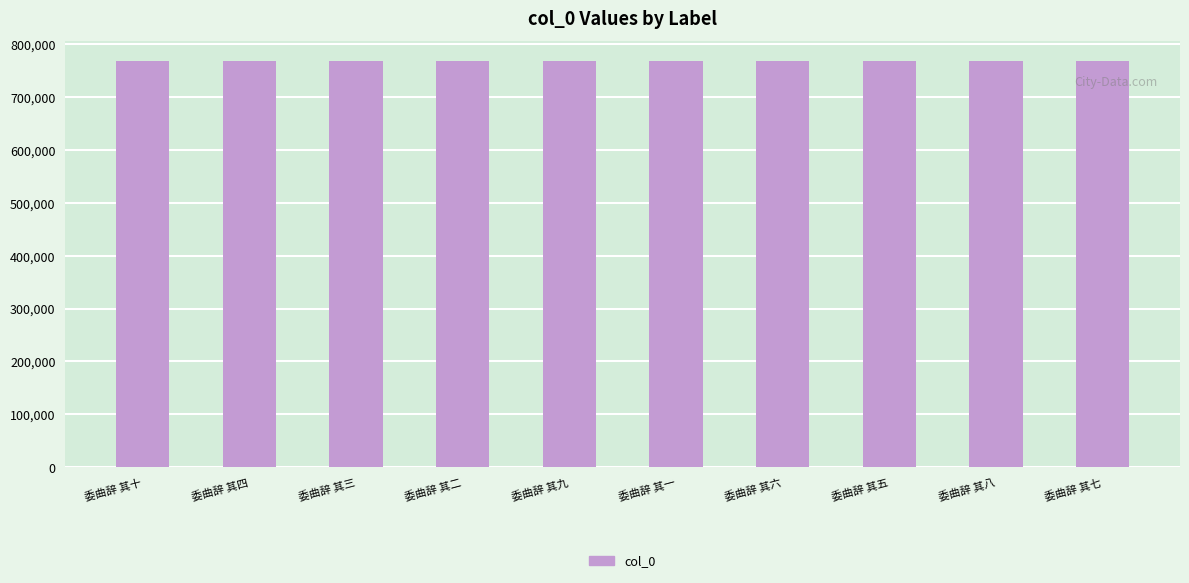

How many values are between 767541 and 767546?

6